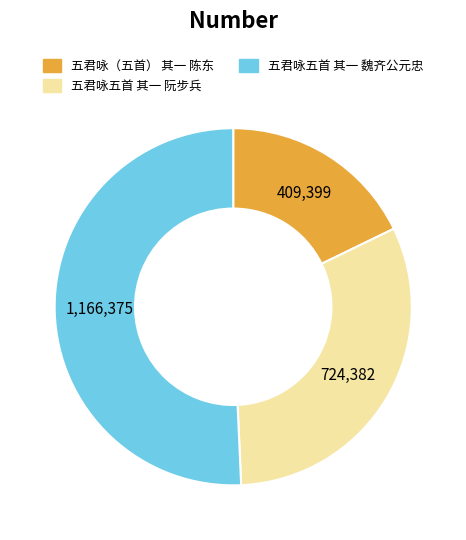

Is there any slice that represents more than half of the pie?

Yes